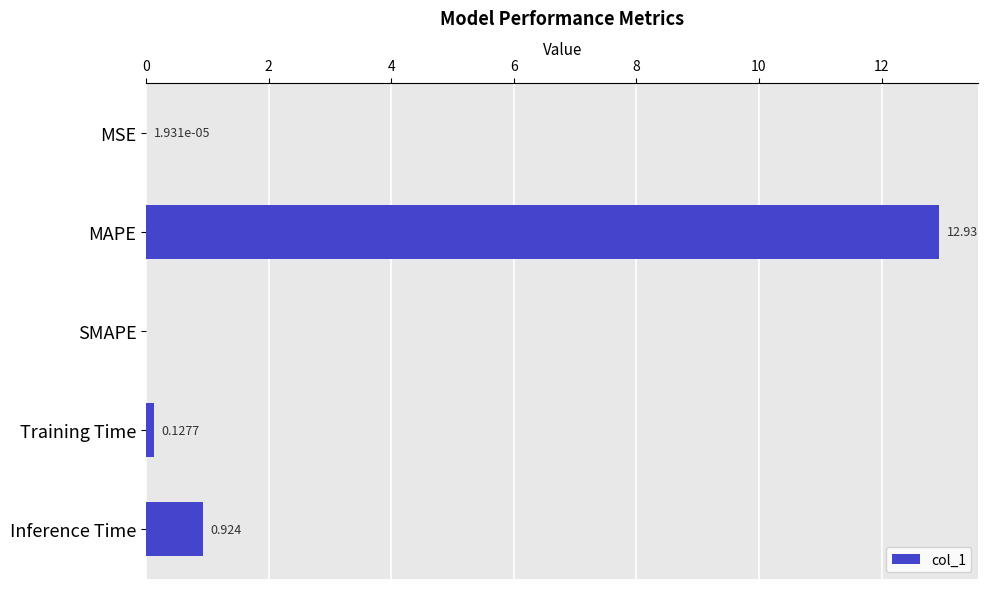

What is the average value?

2.8